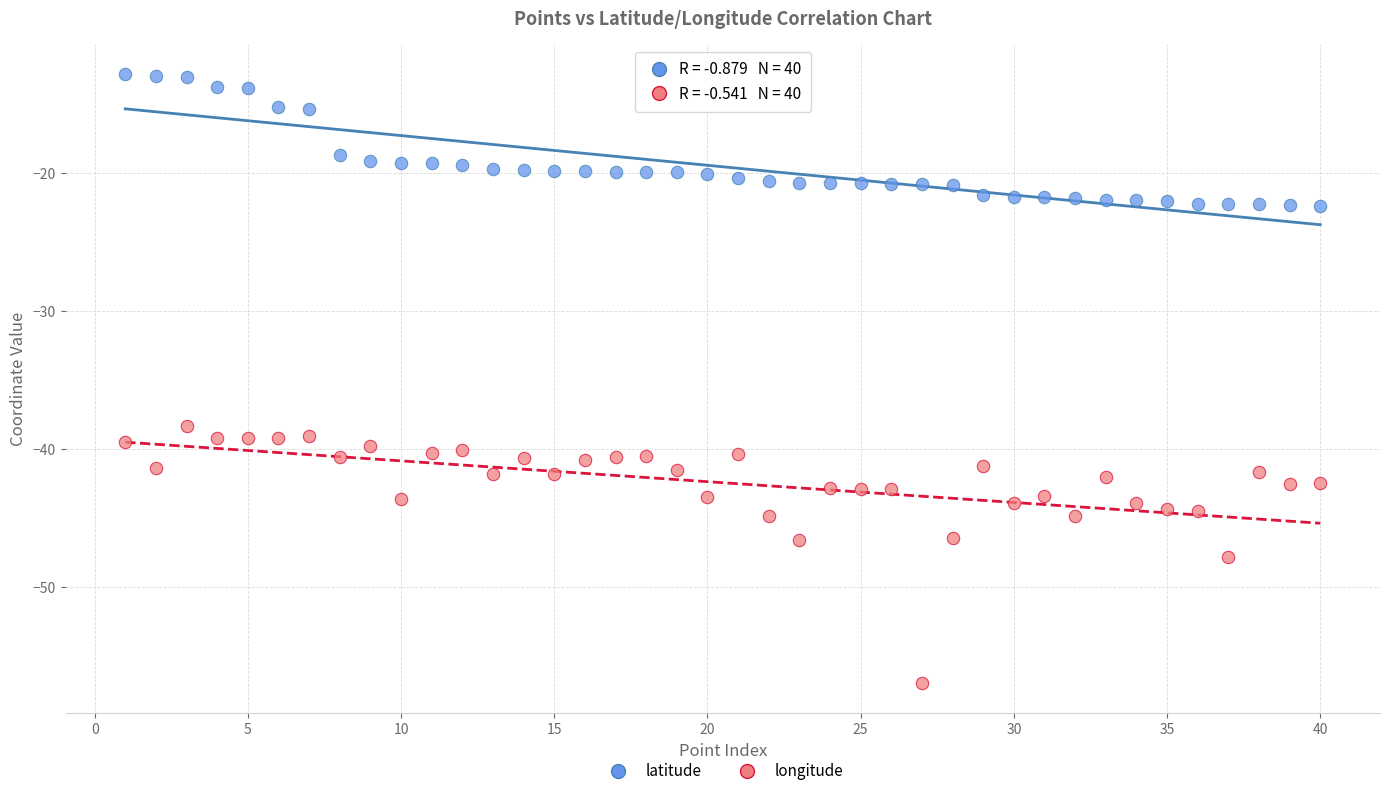

Across all data points, what is the range of Y values (max minus min)?

44.1